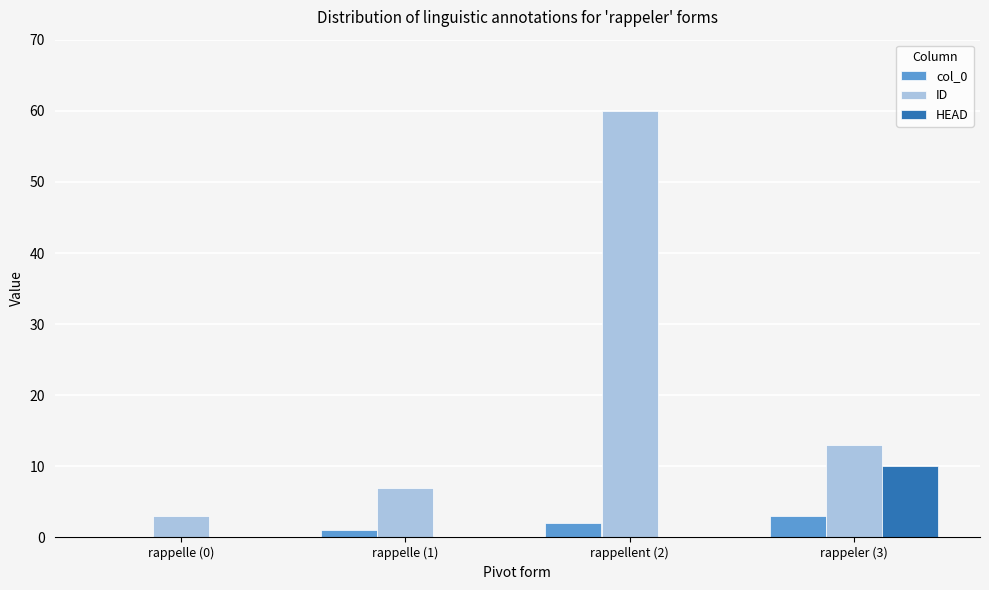

Is it true that HEAD equals -7 at rappelle (0)?

False